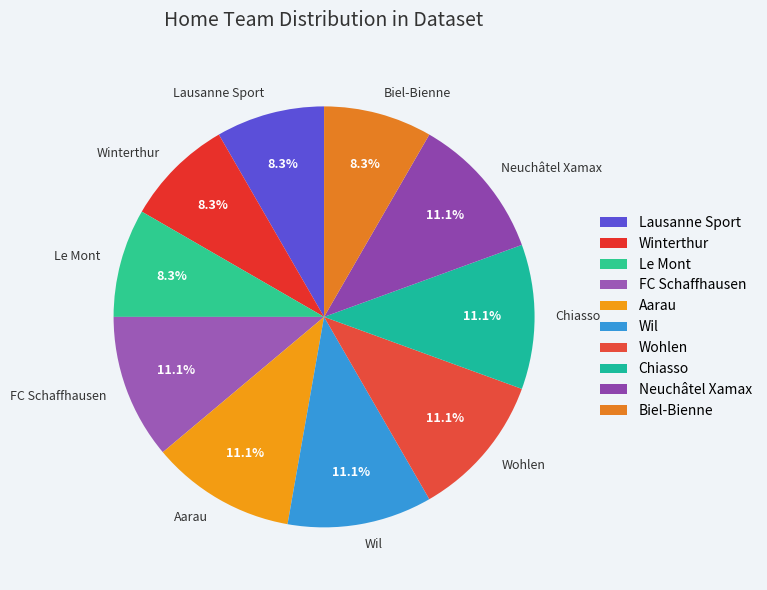

Does Lausanne Sport account for over 50% of the chart?

No